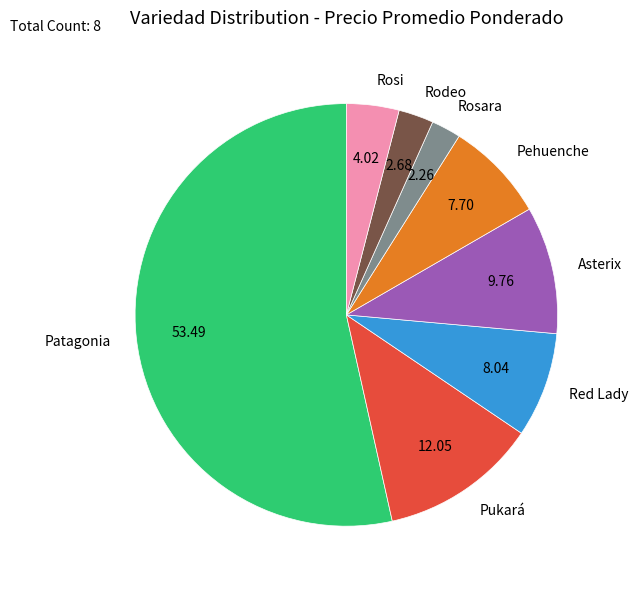

Approximately how many times larger is the value at Pehuenche compared to Pukará?

0.6